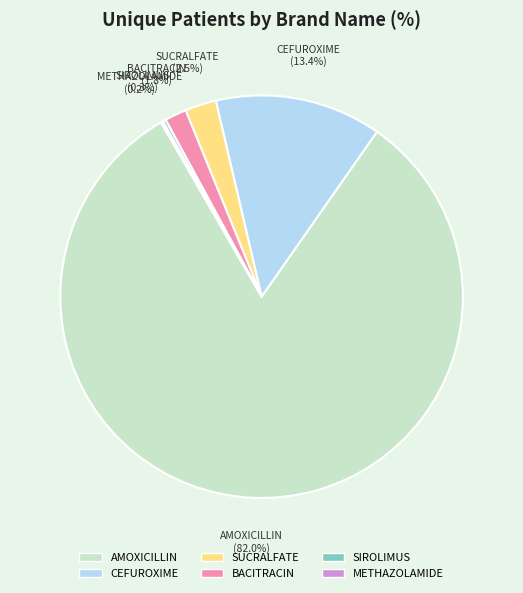

Between CEFUROXIME and BACITRACIN, which is larger?

CEFUROXIME